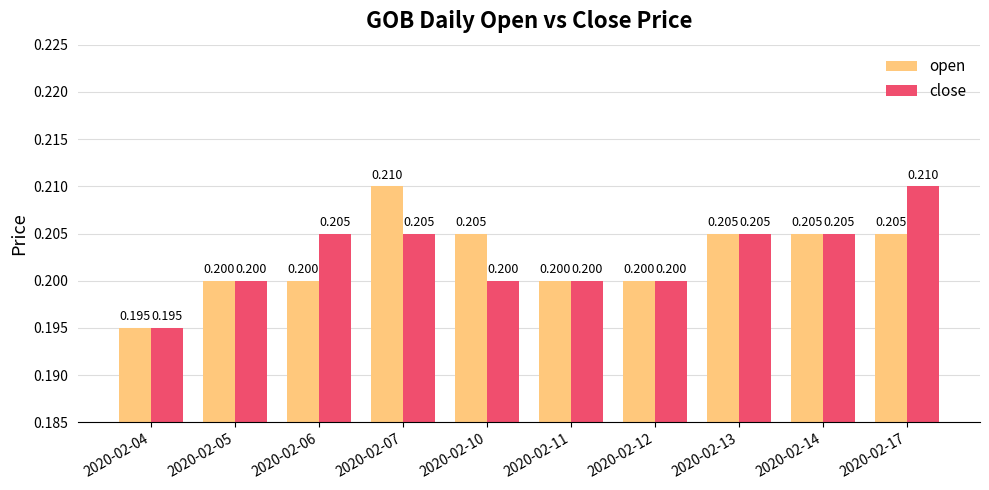

Reading right to left, transcribe all the data shown in this chart.

open: 2020-02-17=0.2	2020-02-14=0.2	2020-02-13=0.2	2020-02-12=0.2	2020-02-11=0.2	2020-02-10=0.2	2020-02-07=0.2	2020-02-06=0.2	2020-02-05=0.2	2020-02-04=0.2
close: 2020-02-17=0.2	2020-02-14=0.2	2020-02-13=0.2	2020-02-12=0.2	2020-02-11=0.2	2020-02-10=0.2	2020-02-07=0.2	2020-02-06=0.2	2020-02-05=0.2	2020-02-04=0.2